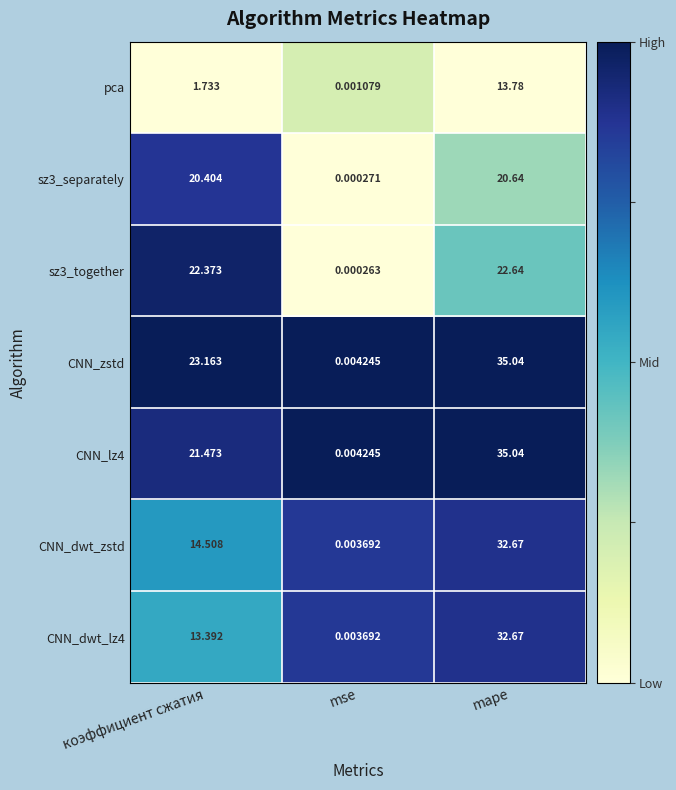

Where is CNN_lz4 nearest to the value 17?

коэффициент сжатия